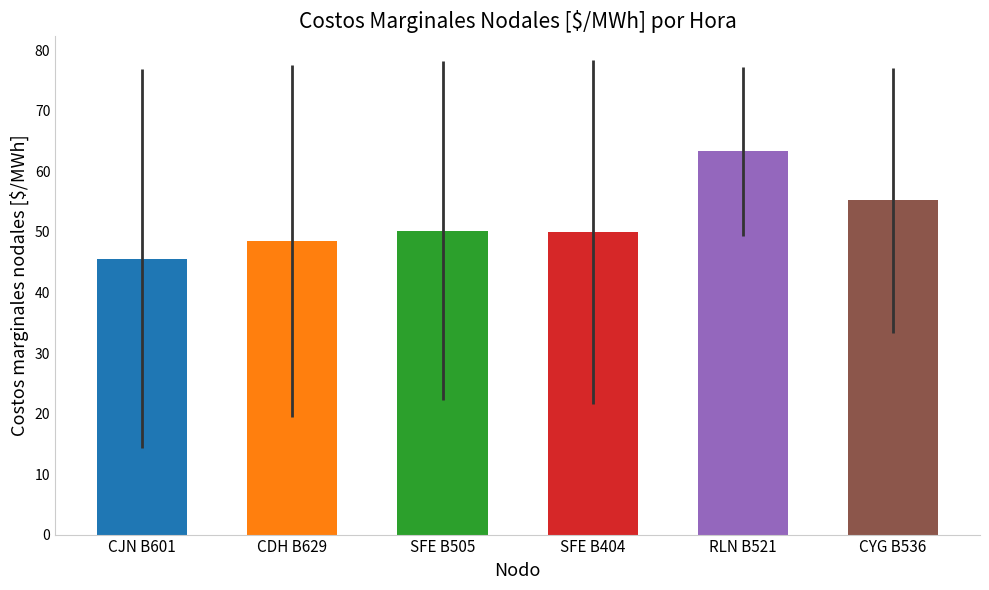

Rank the series at 13 from lowest to highest value.

CJN B601, CDH B629, SFE B404, SFE B505, CYG B536, RLN B521